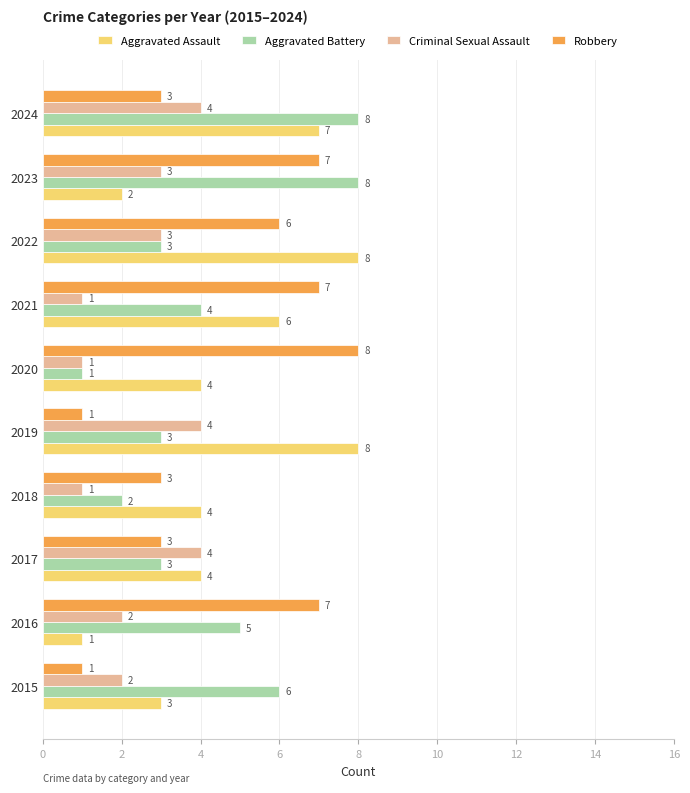

What is the greatest value displayed?

8